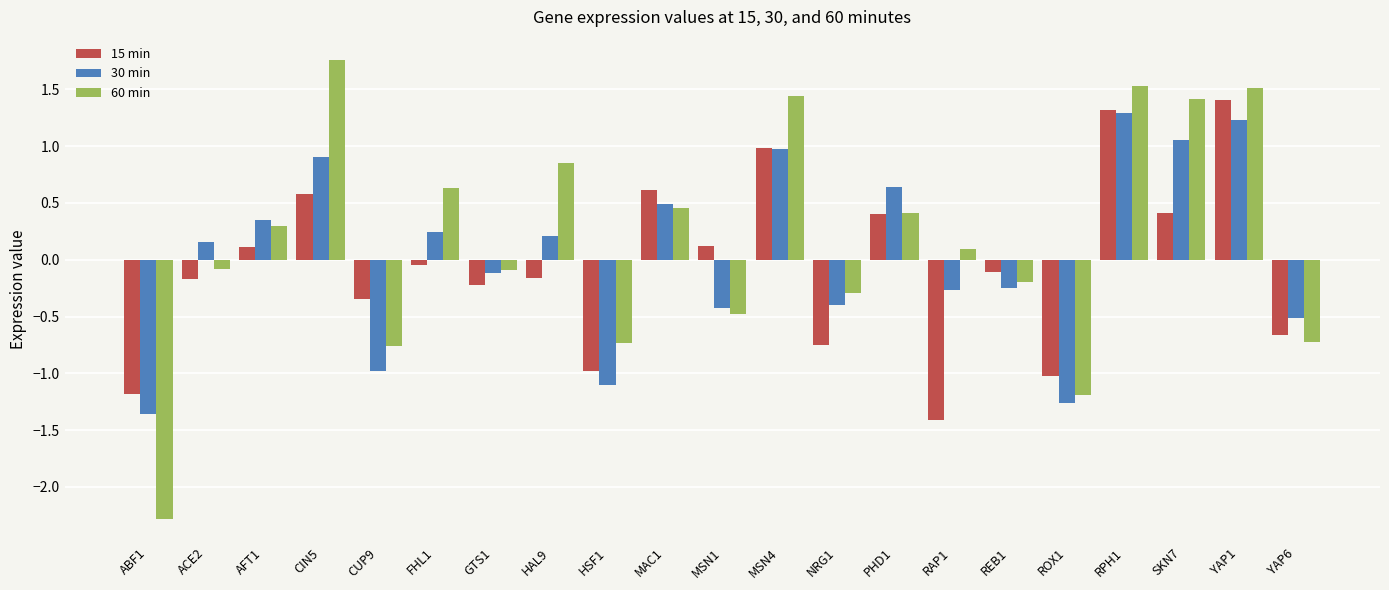

What is the greatest value displayed?

1.8